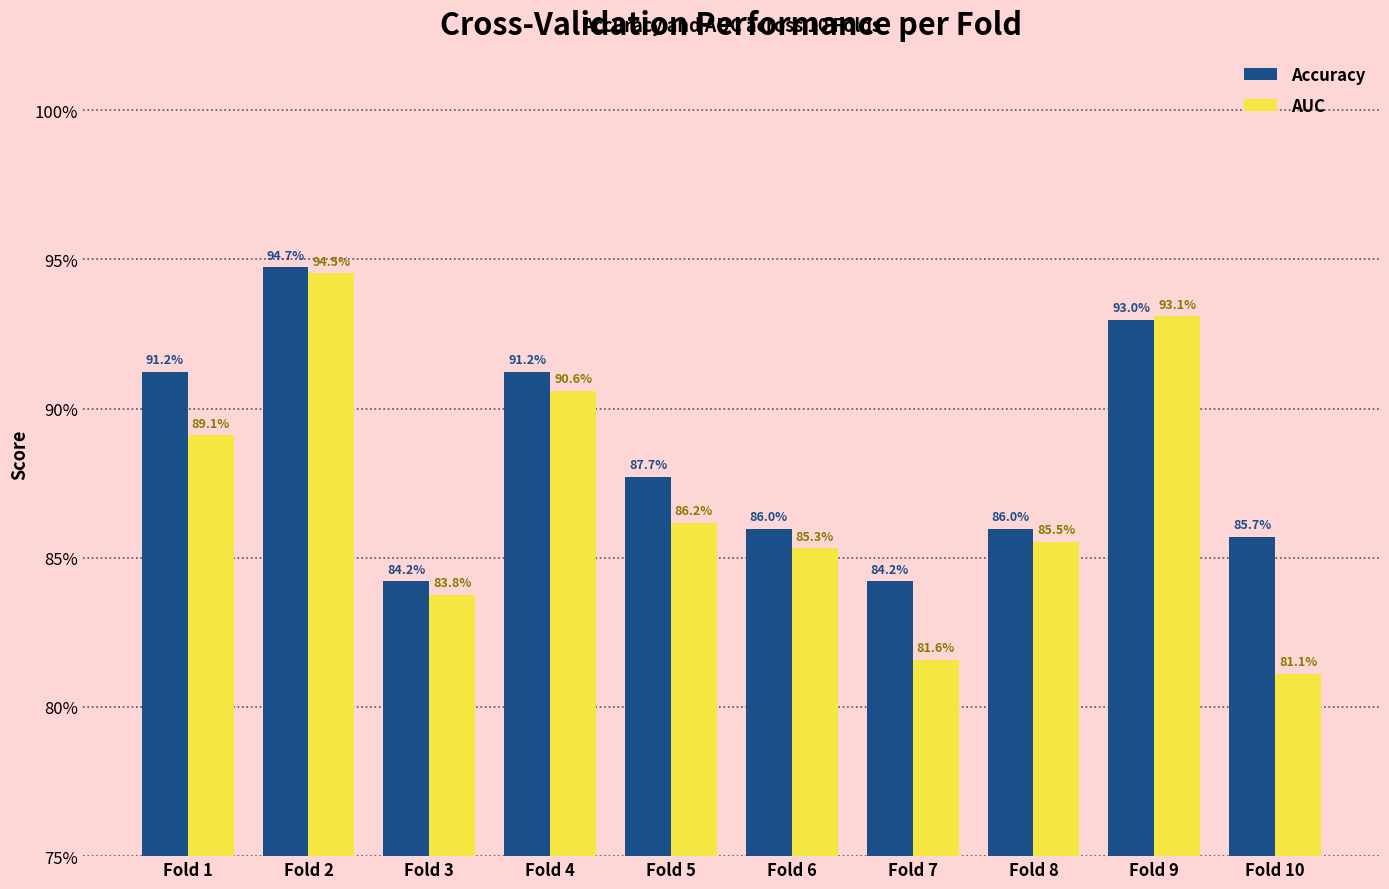

At how many categories does at least one series exceed 0?

10